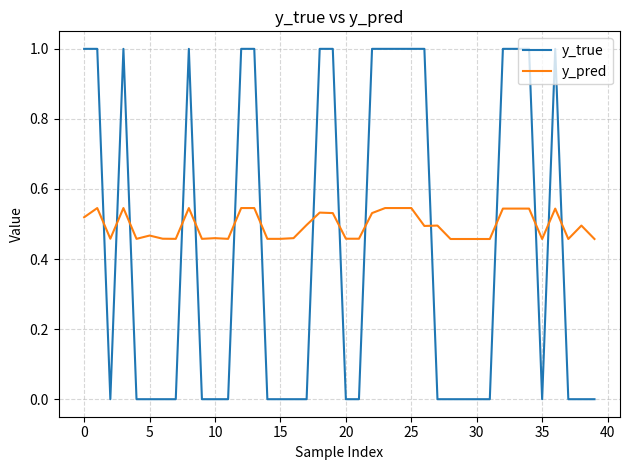

Which series has the largest total across all categories?

y_pred